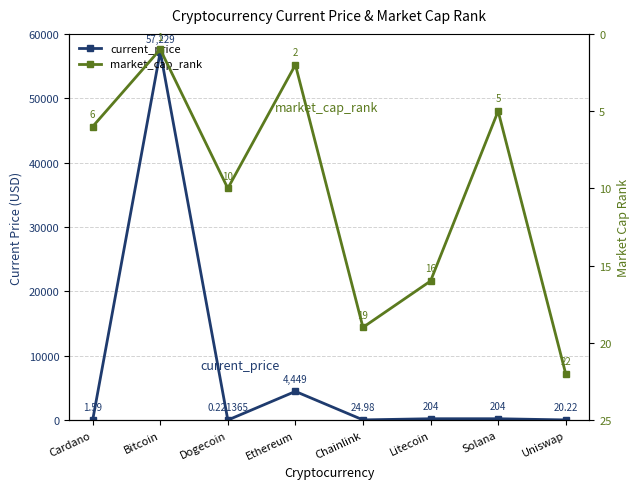

True or false: current_price has more than 2 points higher than both neighbors.

True